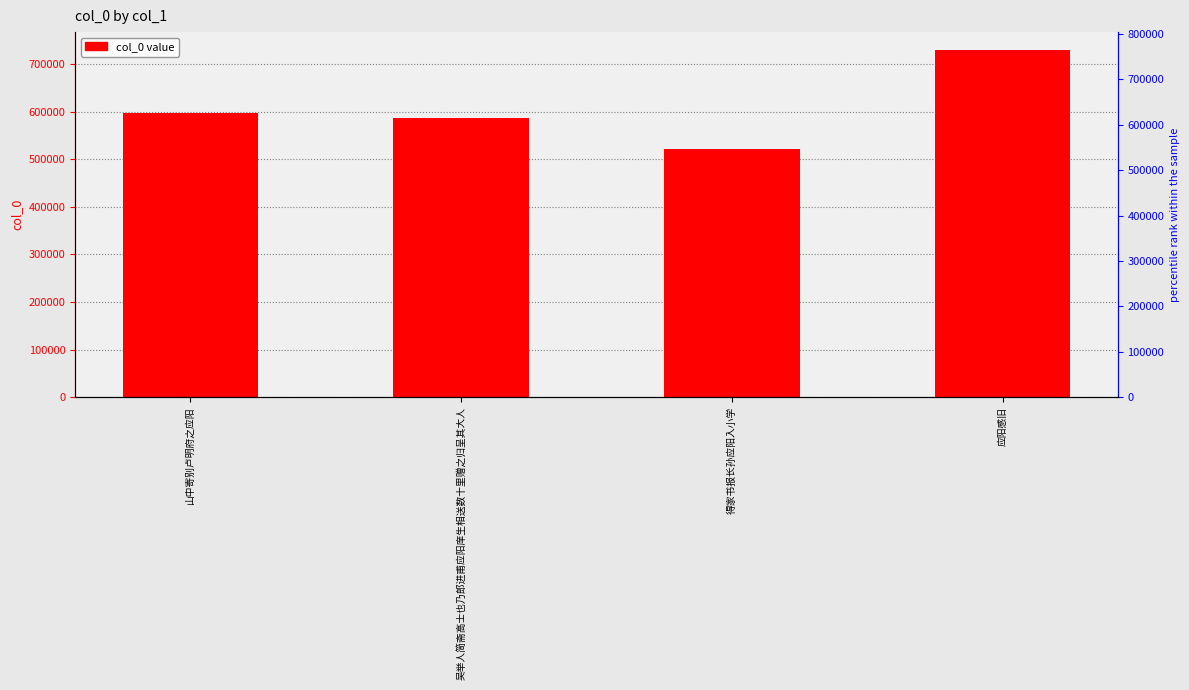

Reading left to right, list all the values displayed in this chart.

598045	585801	521640	730510